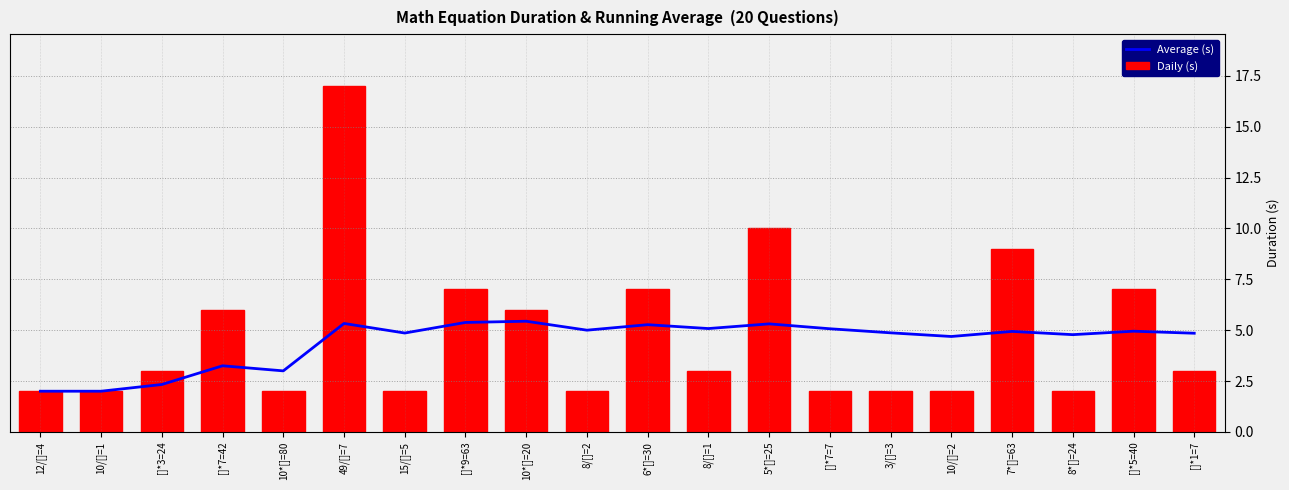

List the labels in order of Average (s) value, smallest first.

12/[]=4, 10/[]=1, []*3=24, 10*[]=80, []*7=42, 10/[]=2, 8*[]=24, []*1=7, 15/[]=5, 3/[]=3, 7*[]=63, []*5=40, 8/[]=2, []*7=7, 8/[]=1, 6*[]=30, 5*[]=25, 49/[]=7, []*9=63, 10*[]=20